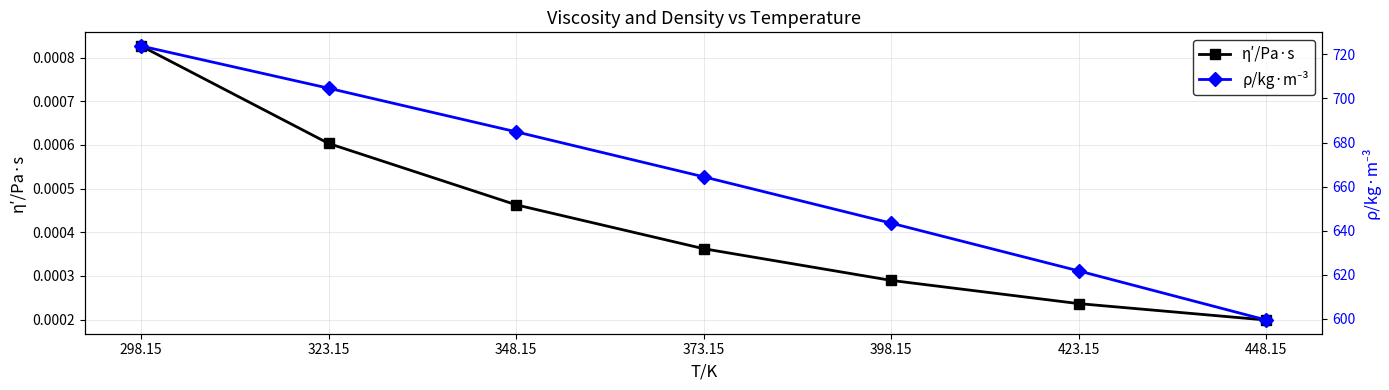

True or false: η′/Pa·s has more than 1 interior local peaks.

False